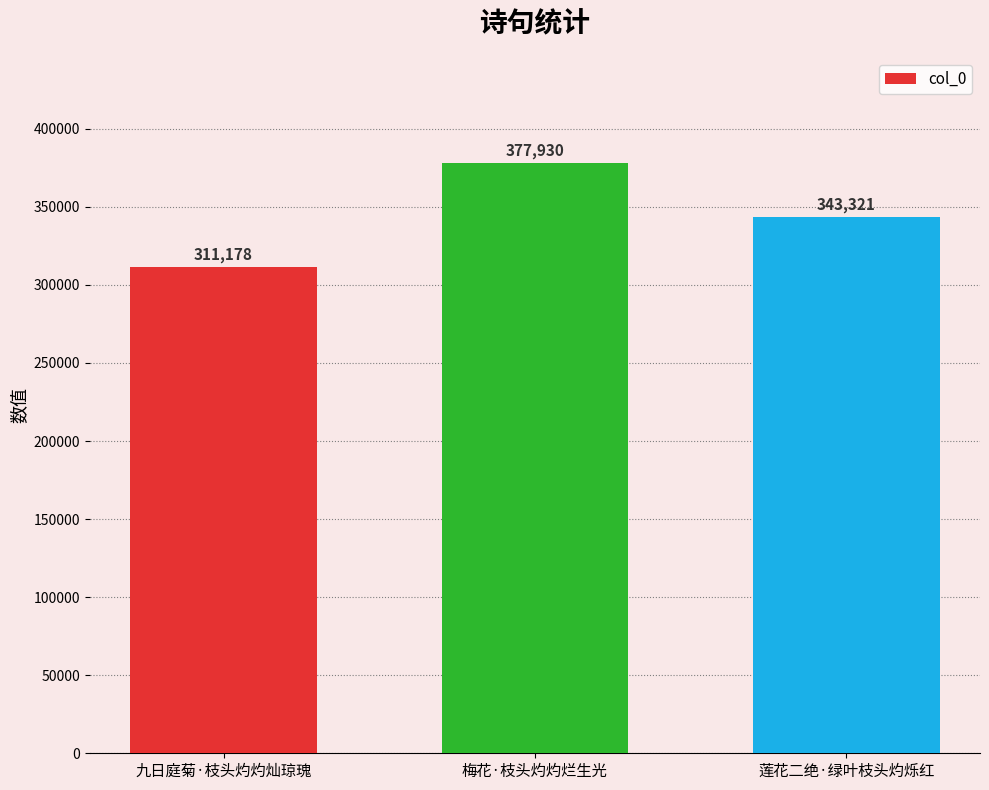

How many bars are there in total?

3